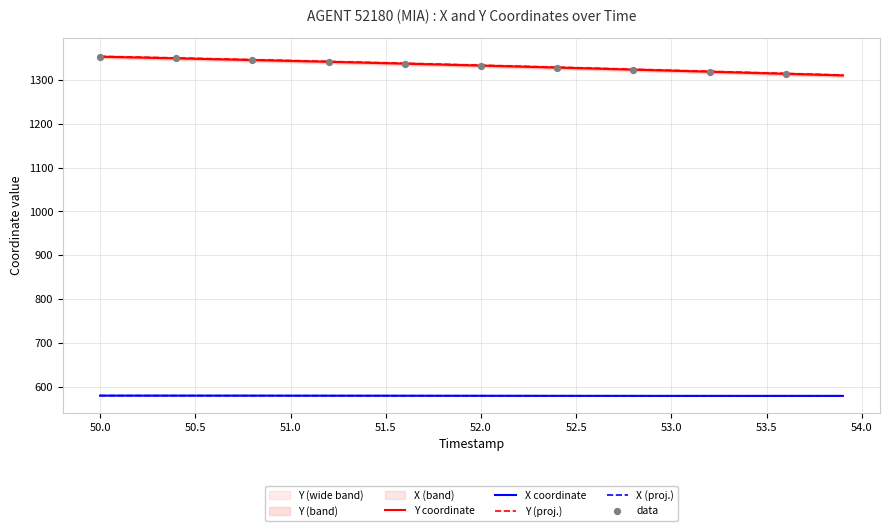

What is the lowest value of the X (proj.) series?

578.7